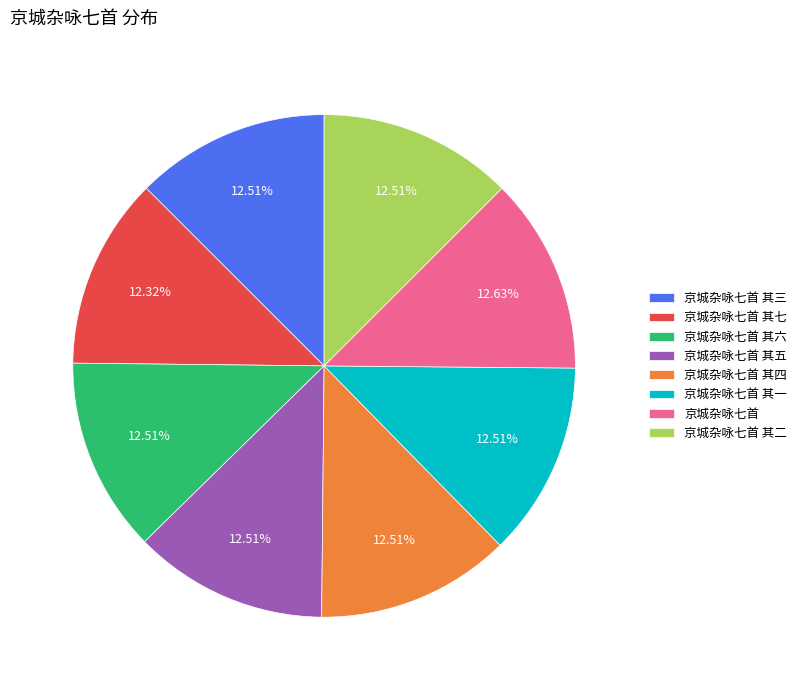

The 京城杂咏七首 其四 slice represents 1% of the pie. True or false?

False